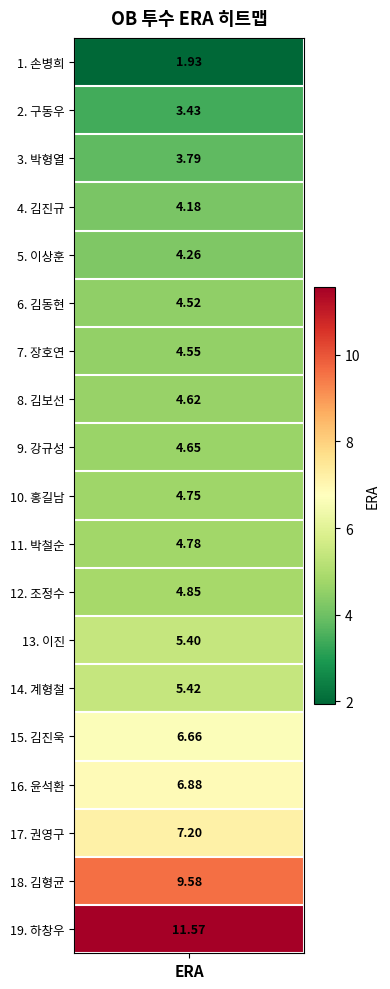

Is it true that the value at 13 is 5.4?

True